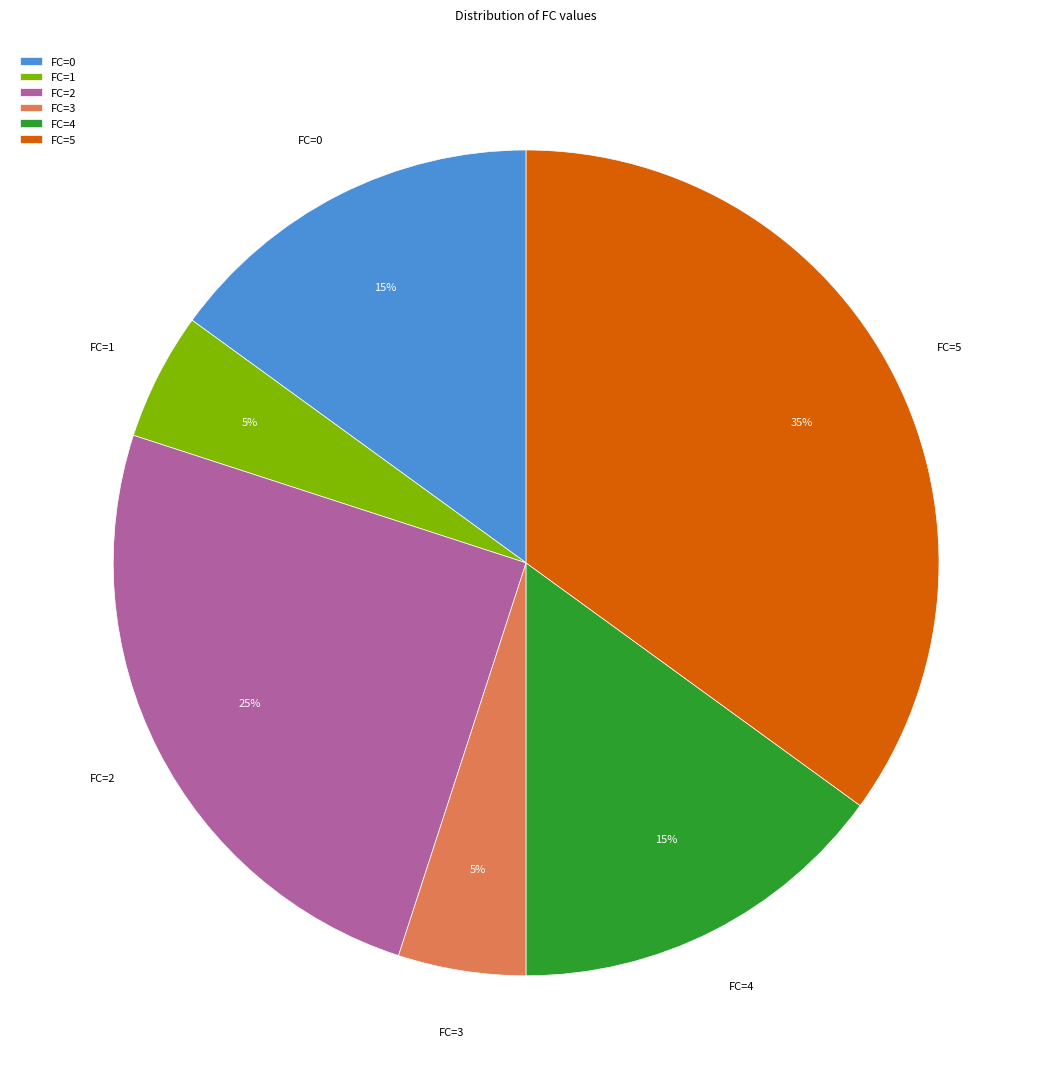

Combined, do FC=0 and FC=4 account for over 50%?

No